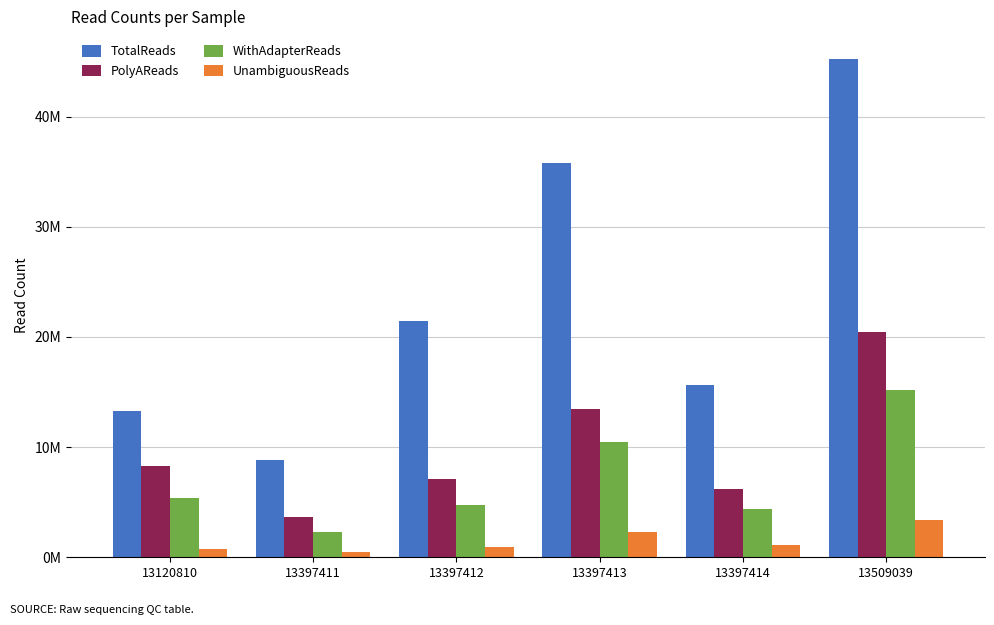

At how many categories does at least one series exceed 20310547?

3